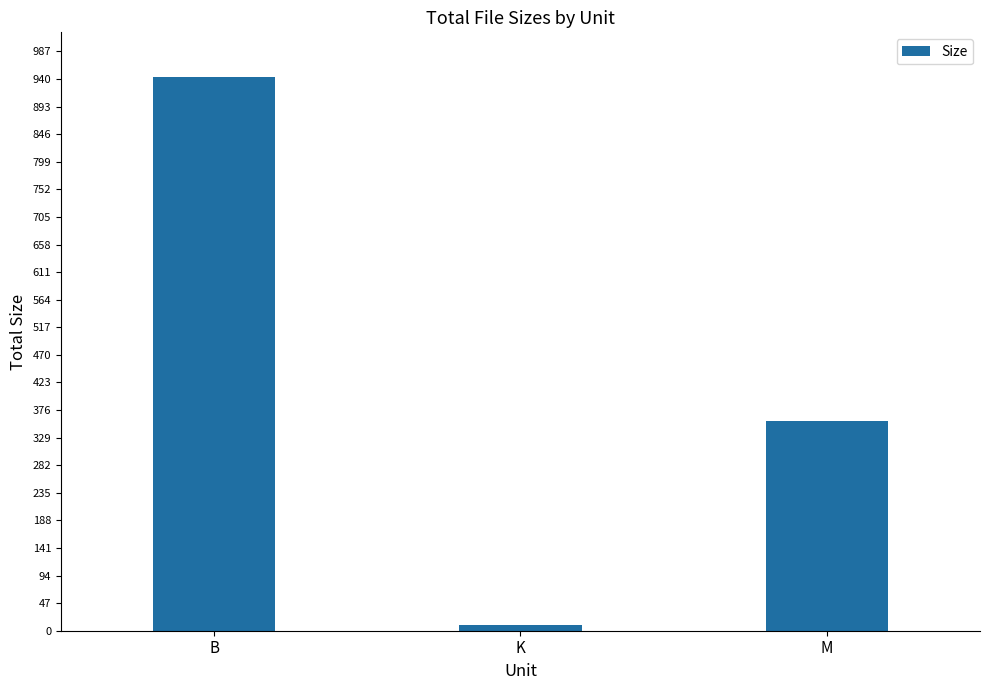

Which category has the lowest value across all series?

K